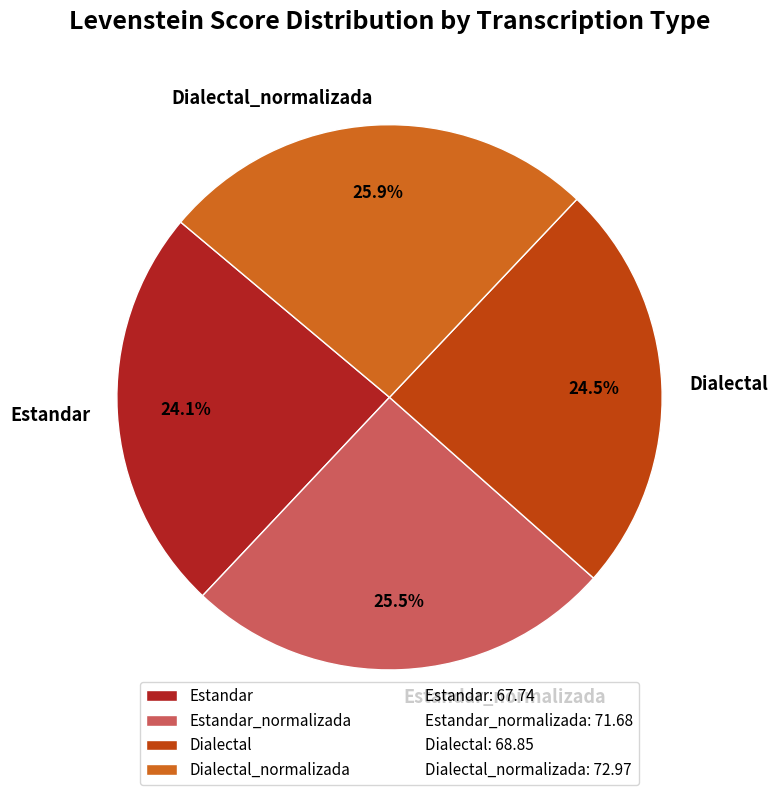

To the nearest percent, what is the difference between the Estandar_normalizada and Dialectal slice percentages?

1%